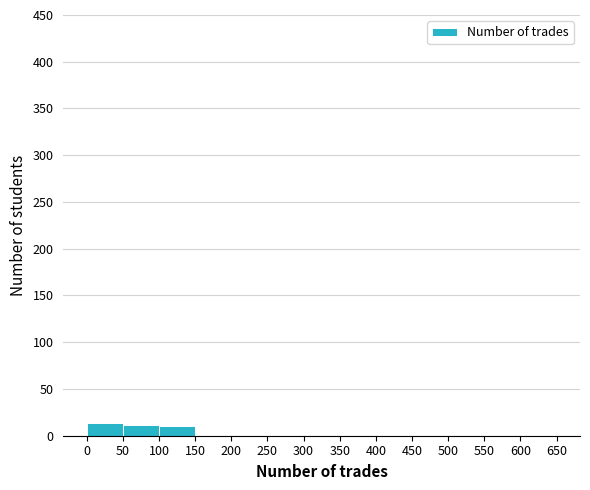

What is the height of the bar covering 0 to 50 on the x-axis? The values are not printed on the chart, so give them approximately, as read against the axis.

15